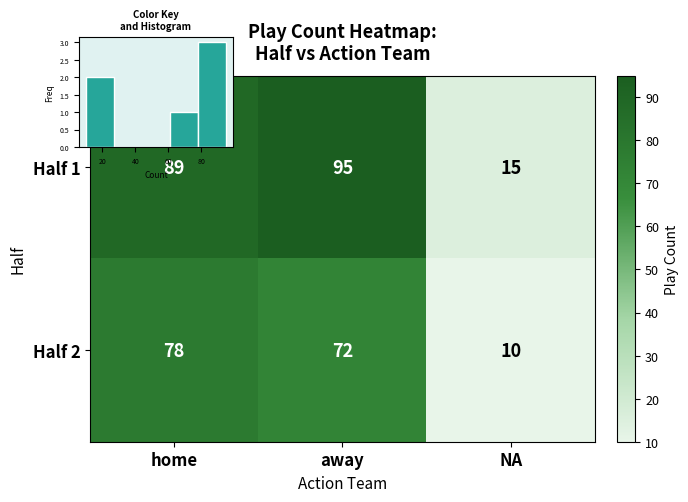

Between home and NA, which is larger?

home